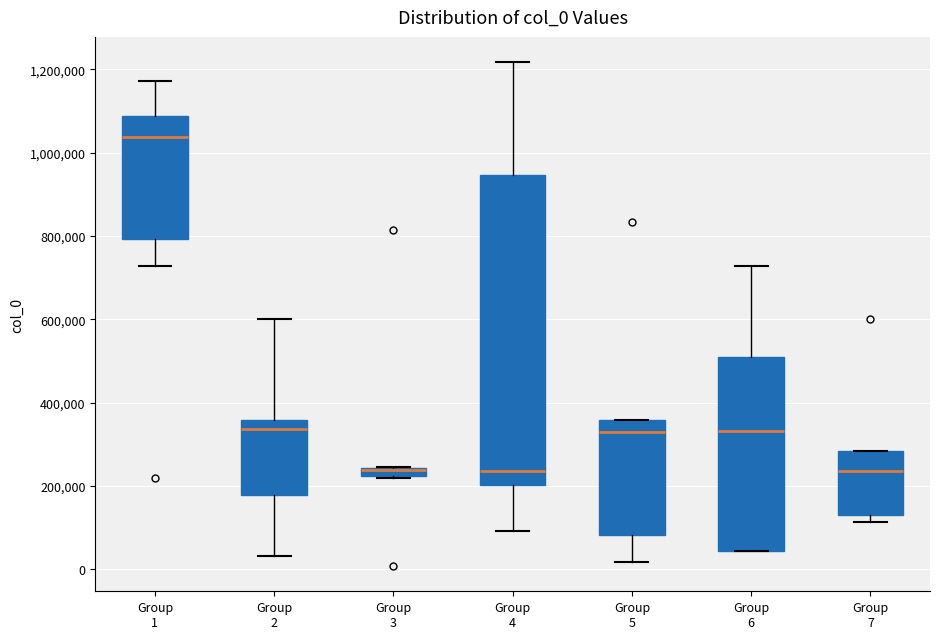

Which box has the highest median line?

Group 1